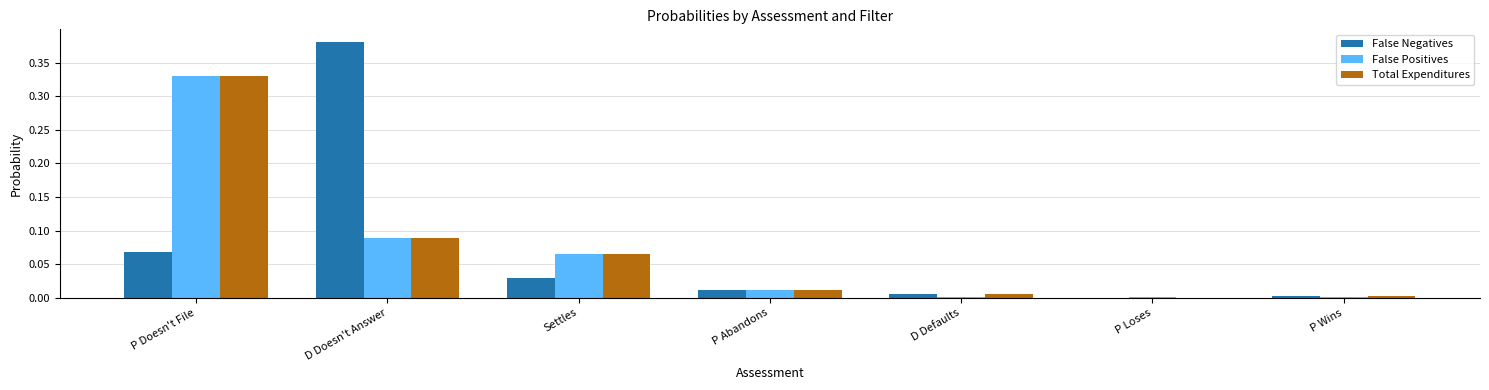

The value of False Positives at P Loses is 0.0. True or false?

True